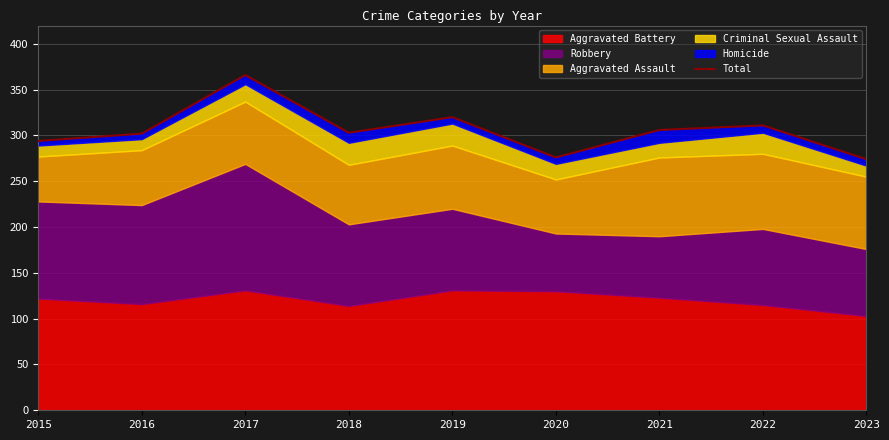

True or false: the data shows 303 at 2018.

True